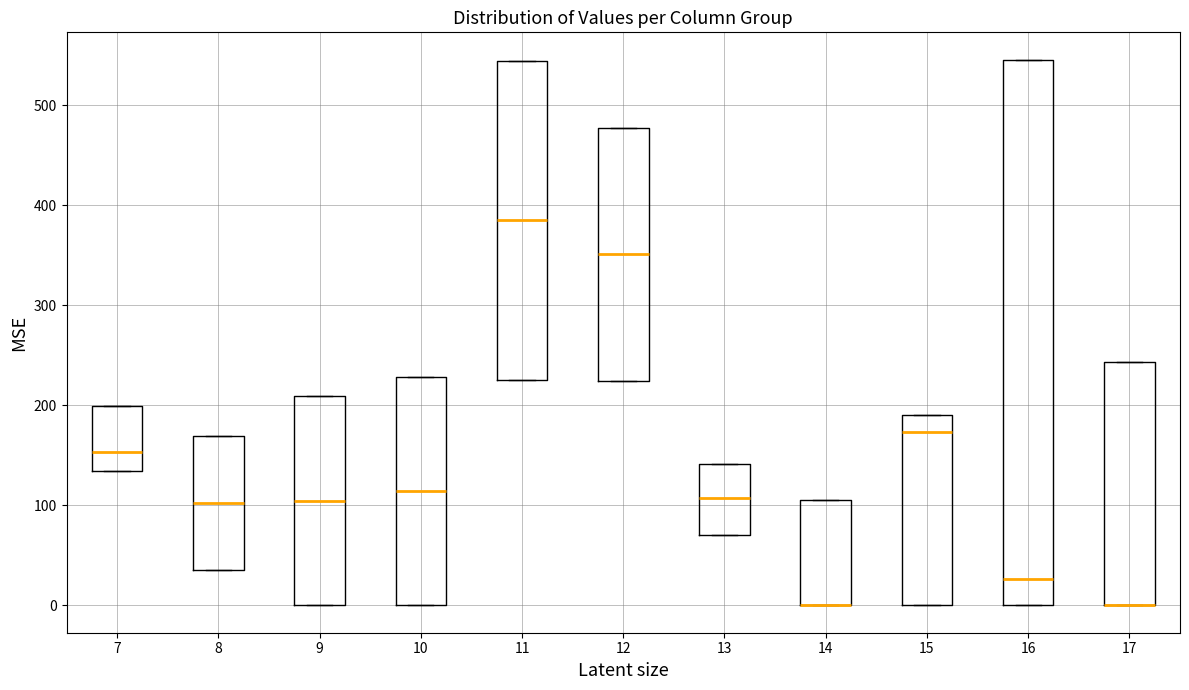

Where is the upper edge of the box at x = 15 on the y-axis? The values are not printed on the chart, so give them approximately, as read against the axis.

190